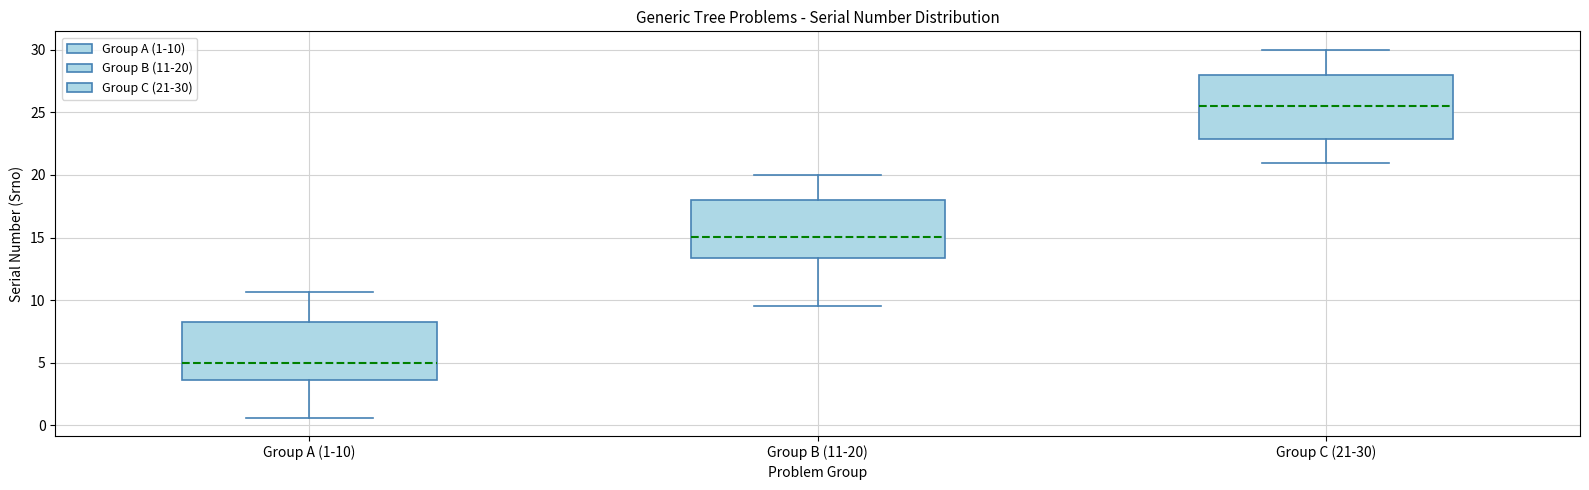

Where does the median line of the box for Group A (1-10) sit on the y-axis? The values are not printed on the chart, so give them approximately, as read against the axis.

5.0